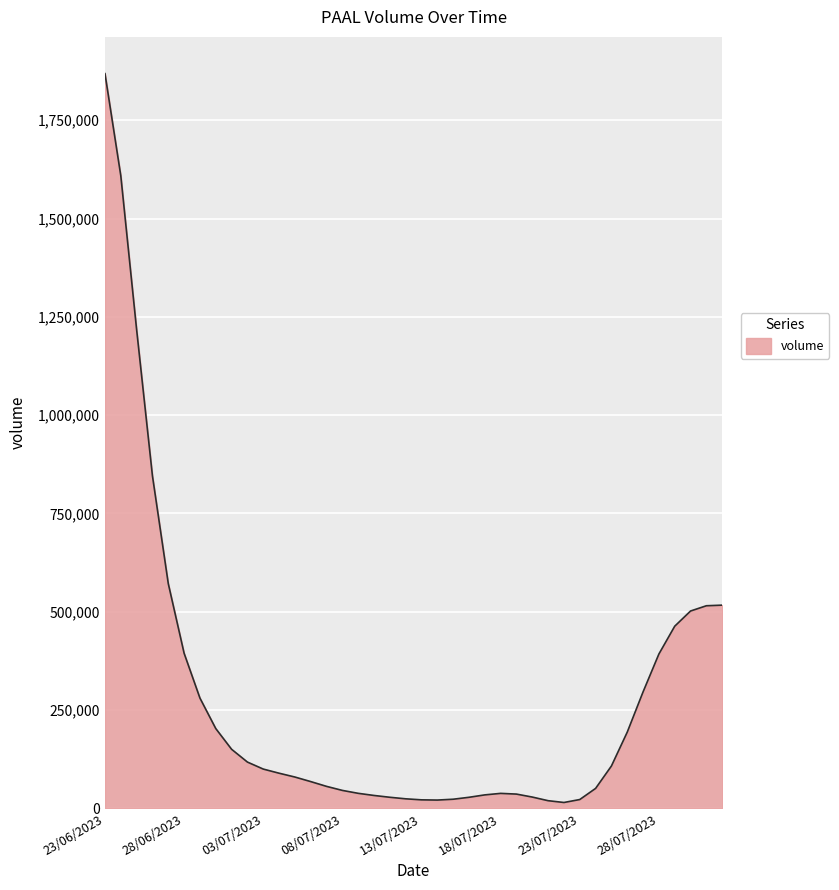

What is the difference between the maximum and minimum values?

1853301.6